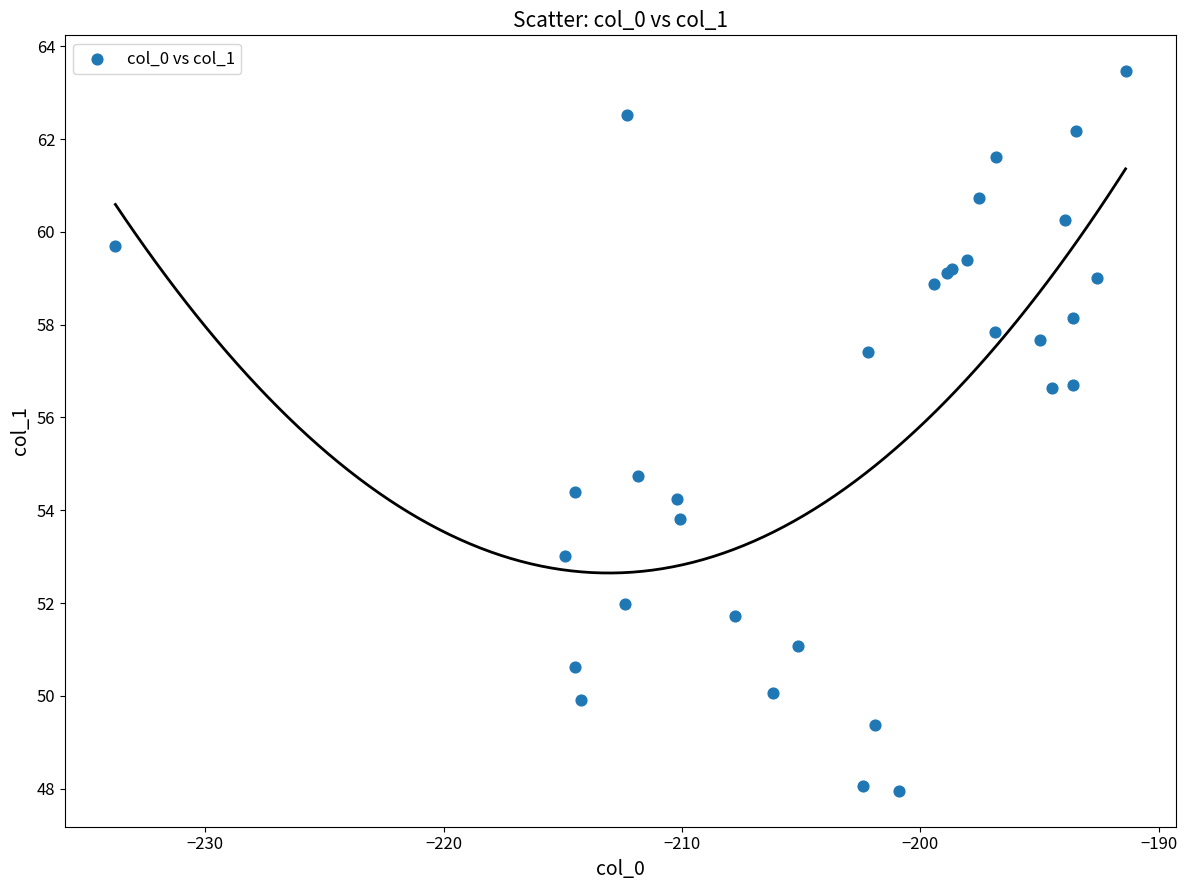

What Y value in the scatter plot is closest to 55?

54.7